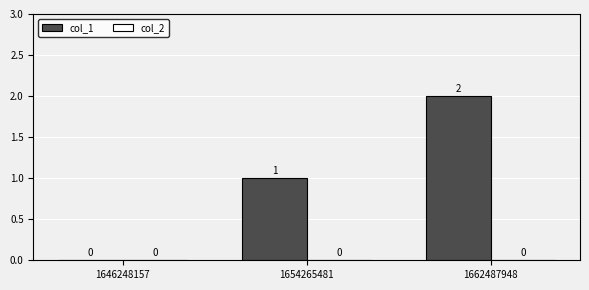

Between 1646248157 and 1662487948, which is larger?

1662487948